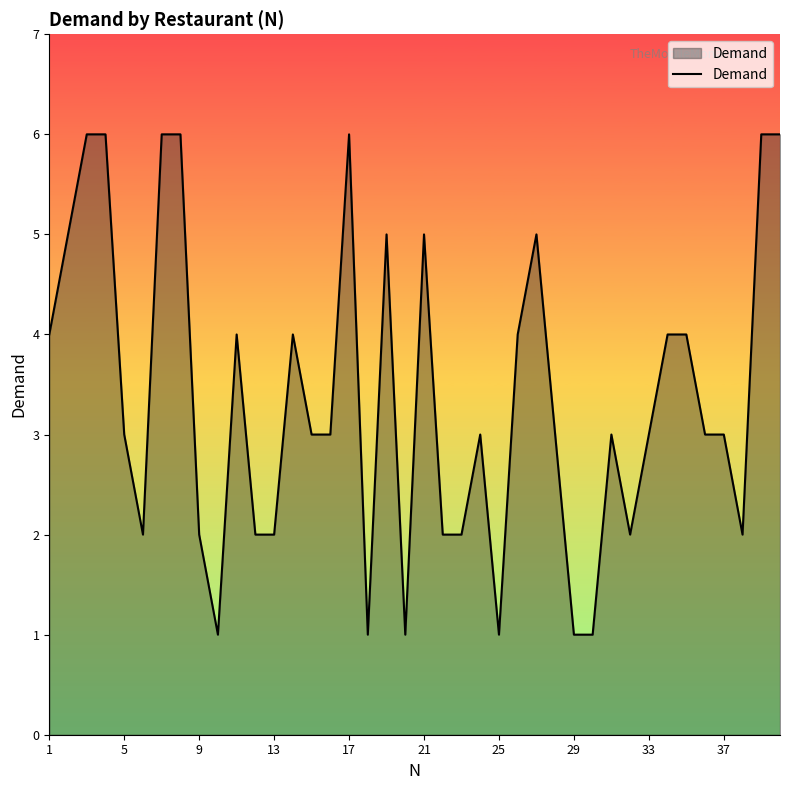

What is the sum of all values?

135